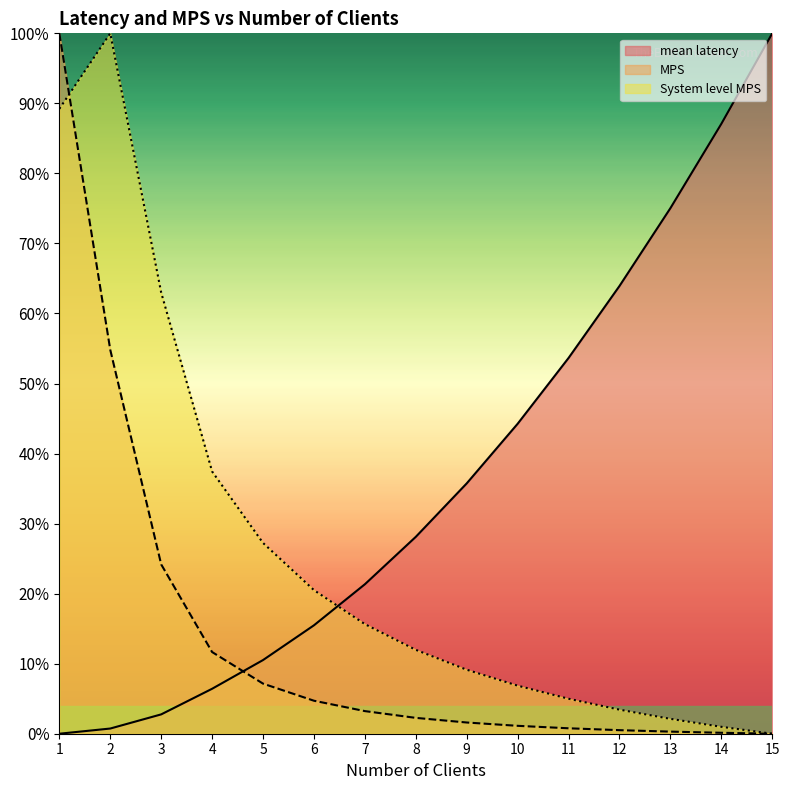

What is the difference between the maximum and minimum values in the System level MPS series?

100.0